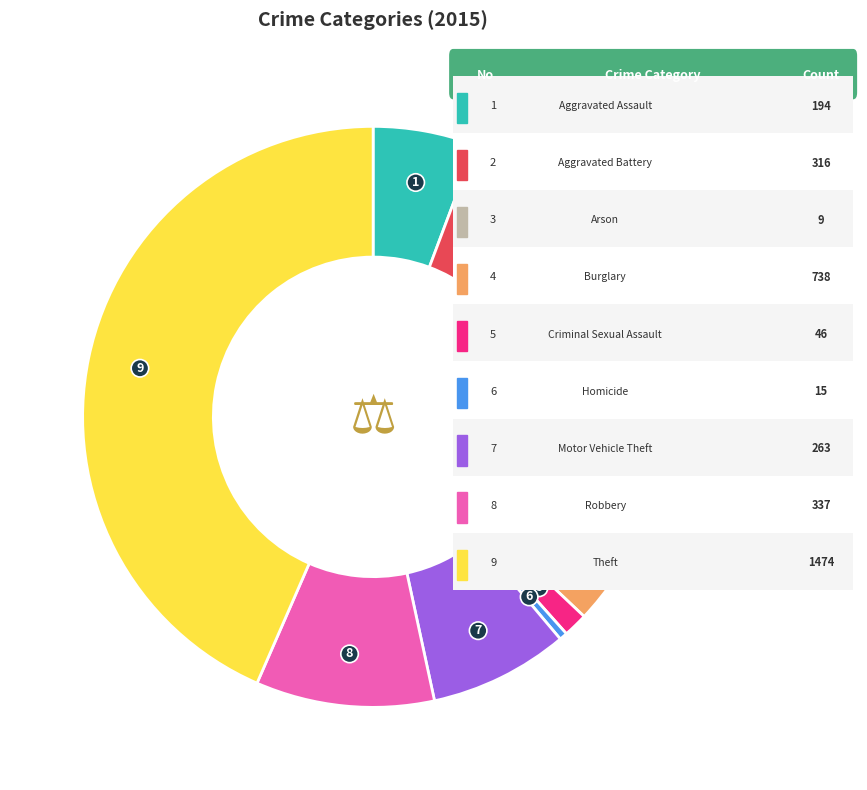

Is there a majority slice in this chart?

No